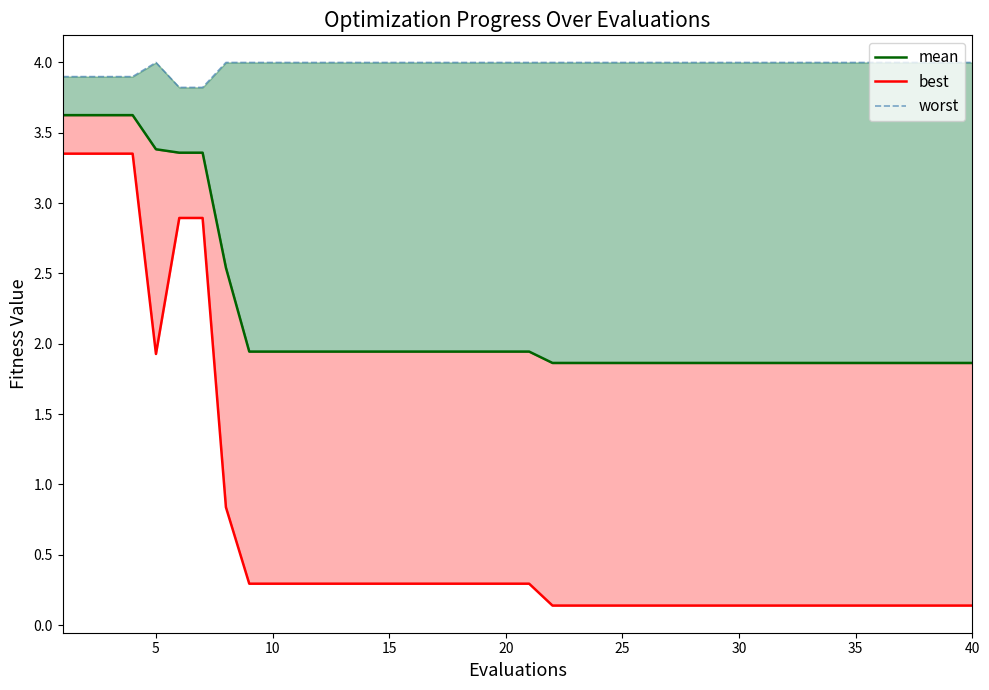

What is the spread (max minus min) of values at 20?

3.7